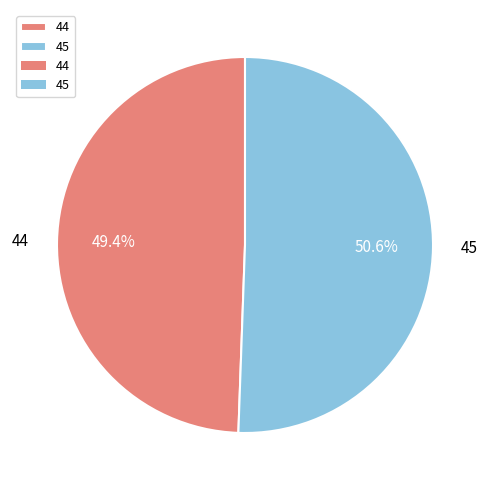

What is the smallest slice in the pie chart?

44